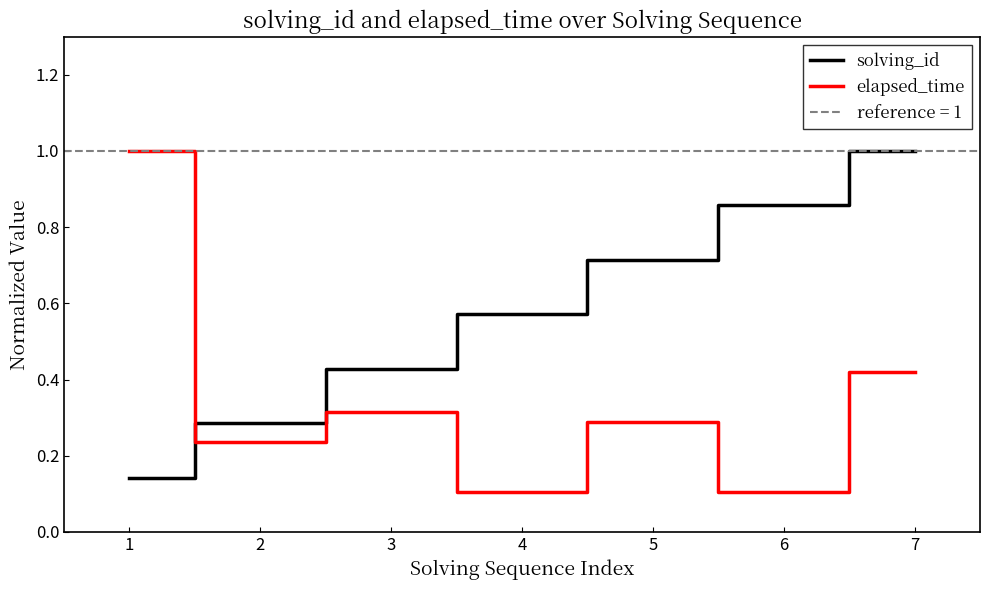

What is the value of the elapsed_time point at the 5th from the left?

0.3